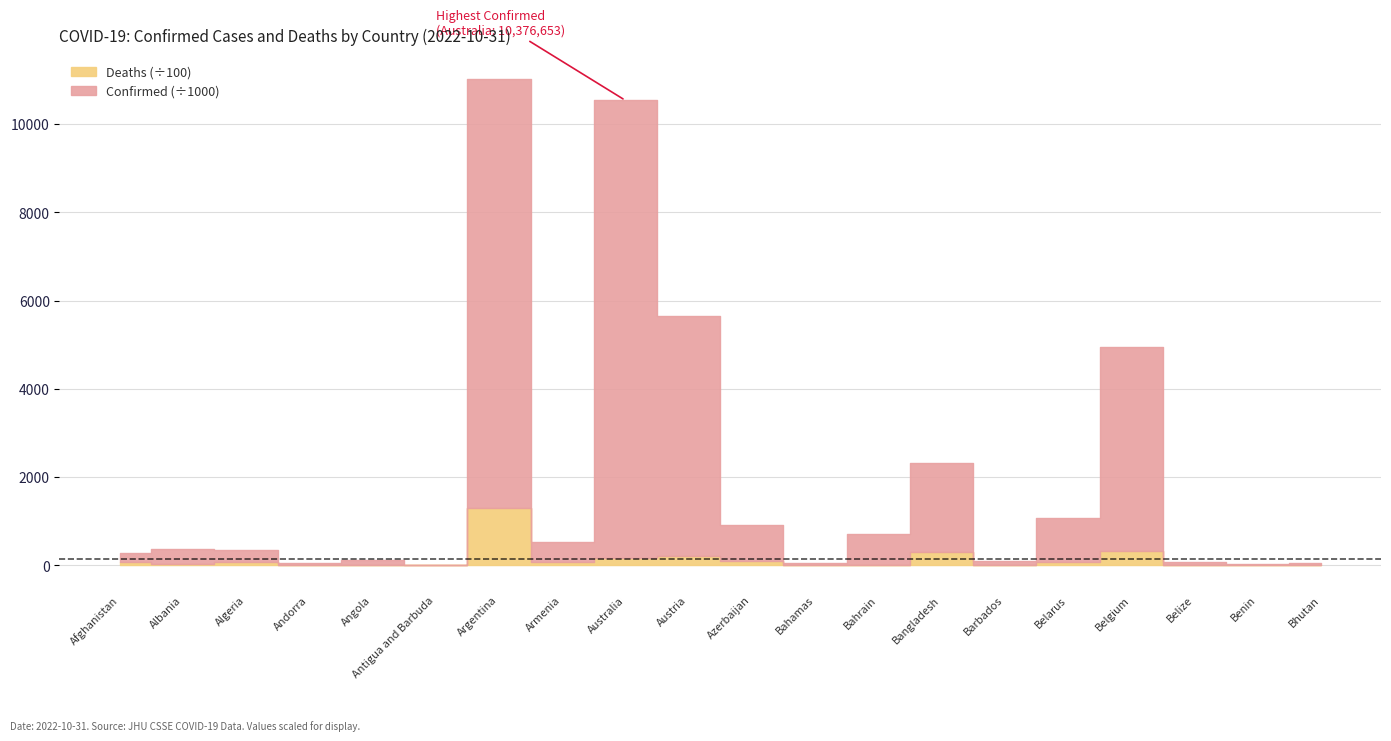

What position from the right is Barbados?

6